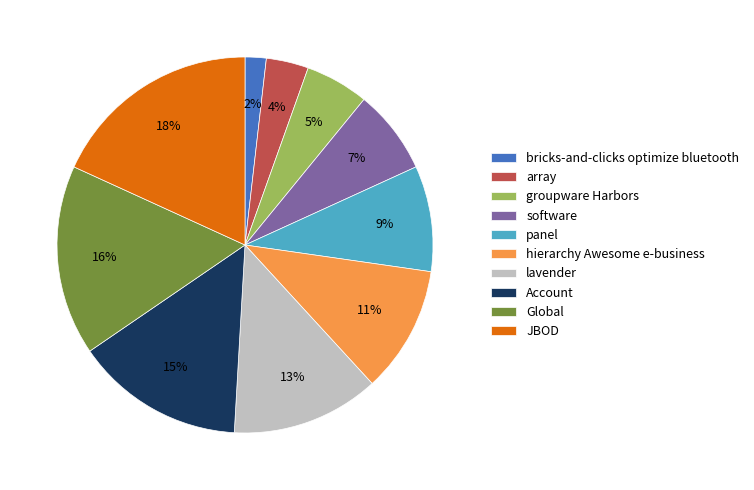

Rank the categories by value from lowest to highest.

bricks-and-clicks optimize bluetooth, array, groupware Harbors, software, panel, hierarchy Awesome e-business, lavender, Account, Global, JBOD